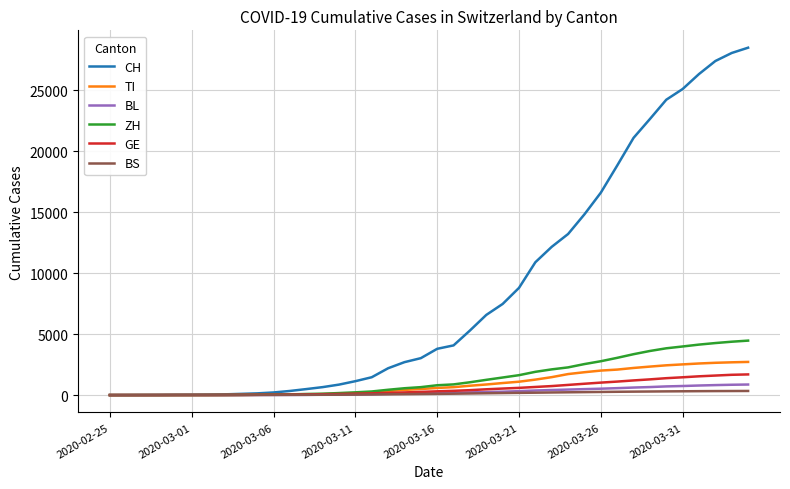

What are all the series names shown in the legend?

CH, TI, BL, ZH, GE, BS